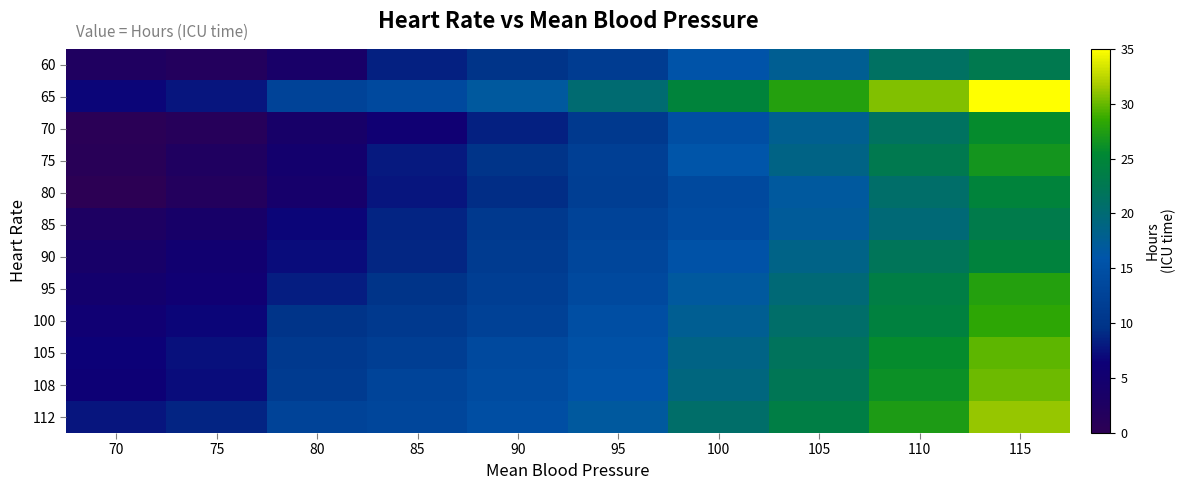

Reading left to right, list all the values displayed in this chart.

60: 70=2.3	75=1.8	80=3.7	85=8.4	90=9.7	95=11.5	100=15.7	105=17.7	110=21.2	115=22.7
65: 70=6.7	75=7.7	80=12.7	85=13.7	90=16.7	95=20.2	100=24.7	105=27.7	110=30.7	115=35.7
70: 70=0.5	75=1.2	80=3.7	85=5.7	90=8.5	95=10.7	100=14.7	105=17.9	110=21.5	115=25.7
75: 70=0.7	75=2.2	80=4.7	85=8.0	90=10.0	95=12.0	100=16.0	105=18.7	110=22.7	115=26.7
80: 70=0.3	75=1.7	80=4.2	85=7.7	90=9.2	95=11.7	100=13.7	105=16.7	110=20.7	115=24.7
85: 70=2.7	75=3.7	80=6.7	85=8.7	90=10.7	95=12.7	100=14.2	105=17.2	110=19.7	115=23.2
90: 70=3.7	75=5.2	80=7.2	85=8.9	90=11.2	95=13.2	100=15.5	105=18.5	110=22.0	115=24.5
95: 70=4.7	75=5.7	80=8.2	85=9.7	90=11.7	95=13.7	100=16.7	105=19.7	110=23.7	115=27.7
100: 70=5.7	75=6.7	80=9.7	85=10.7	90=12.2	95=14.7	100=17.7	105=20.7	110=24.2	115=28.2
105: 70=6.5	75=7.5	80=10.7	85=11.7	90=13.7	95=15.2	100=18.7	105=21.7	110=25.7	115=29.7
108: 70=6.2	75=7.2	80=11.2	85=12.8	90=14.2	95=15.7	100=19.2	105=22.2	110=26.2	115=30.2
112: 70=7.7	75=8.7	80=12.7	85=13.2	90=14.7	95=16.7	100=20.7	105=23.7	110=27.2	115=31.2